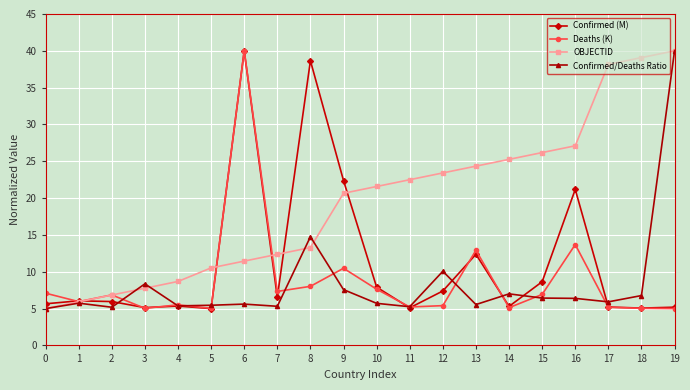

Does the chart display data point markers on the line(s)?

Yes